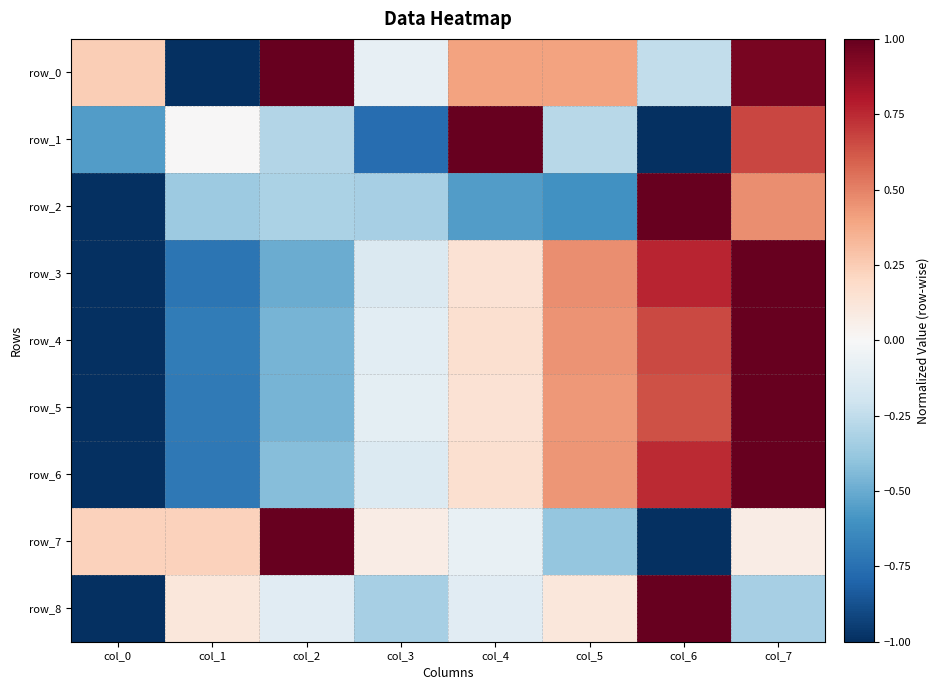

How many positive values does the row_6 series have?

4